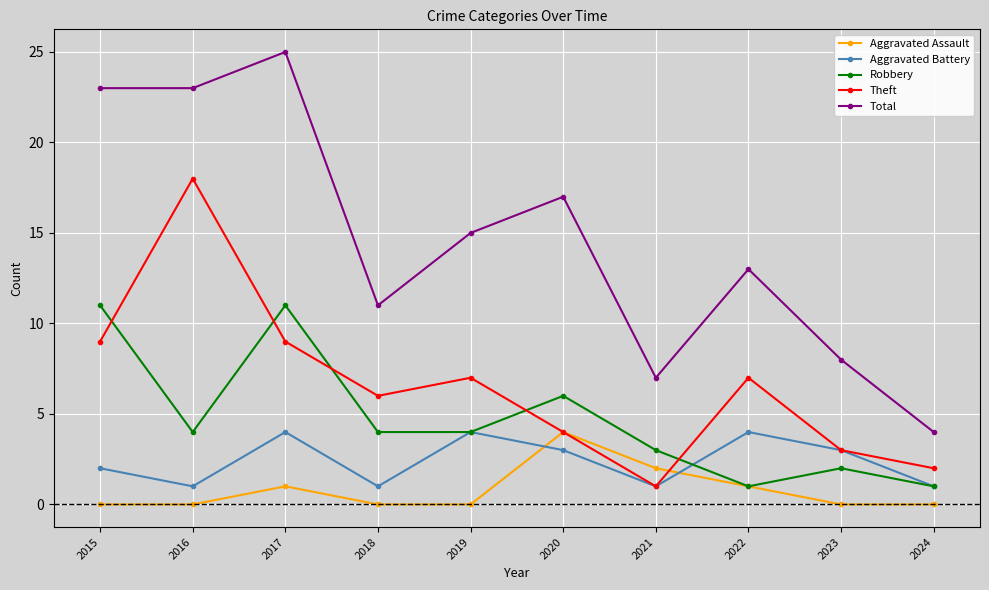

True or false: Total and Aggravated Battery intersect in this chart.

False